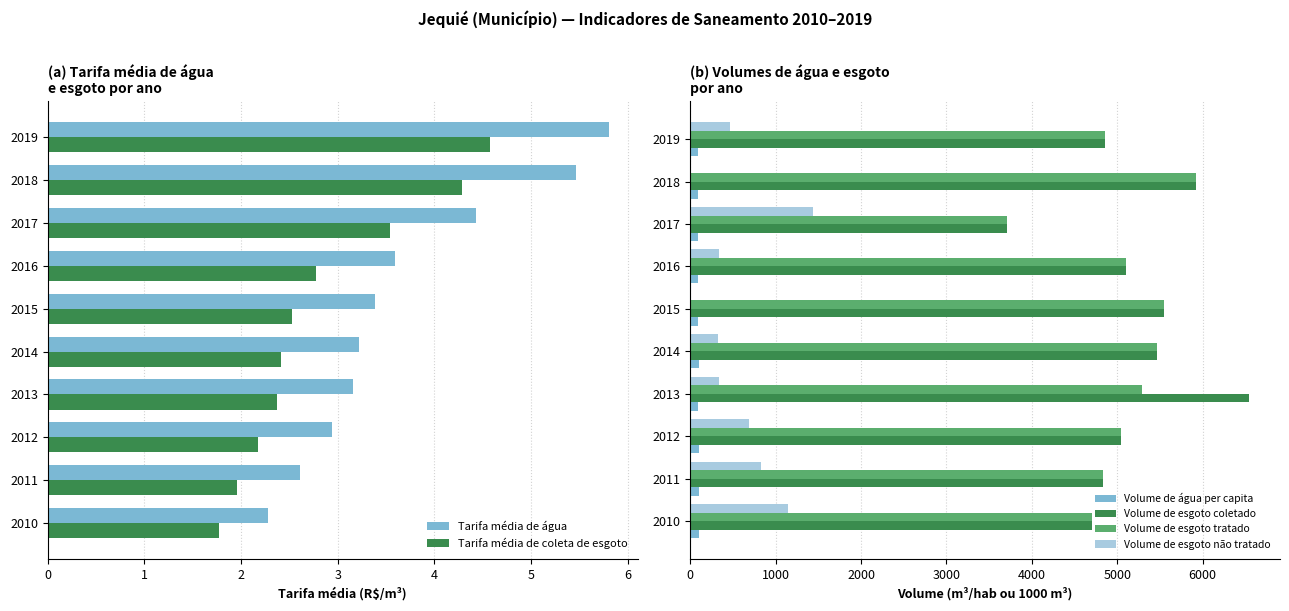

What is the difference between the maximum and minimum values in the Tarifa média de água series?

3.5